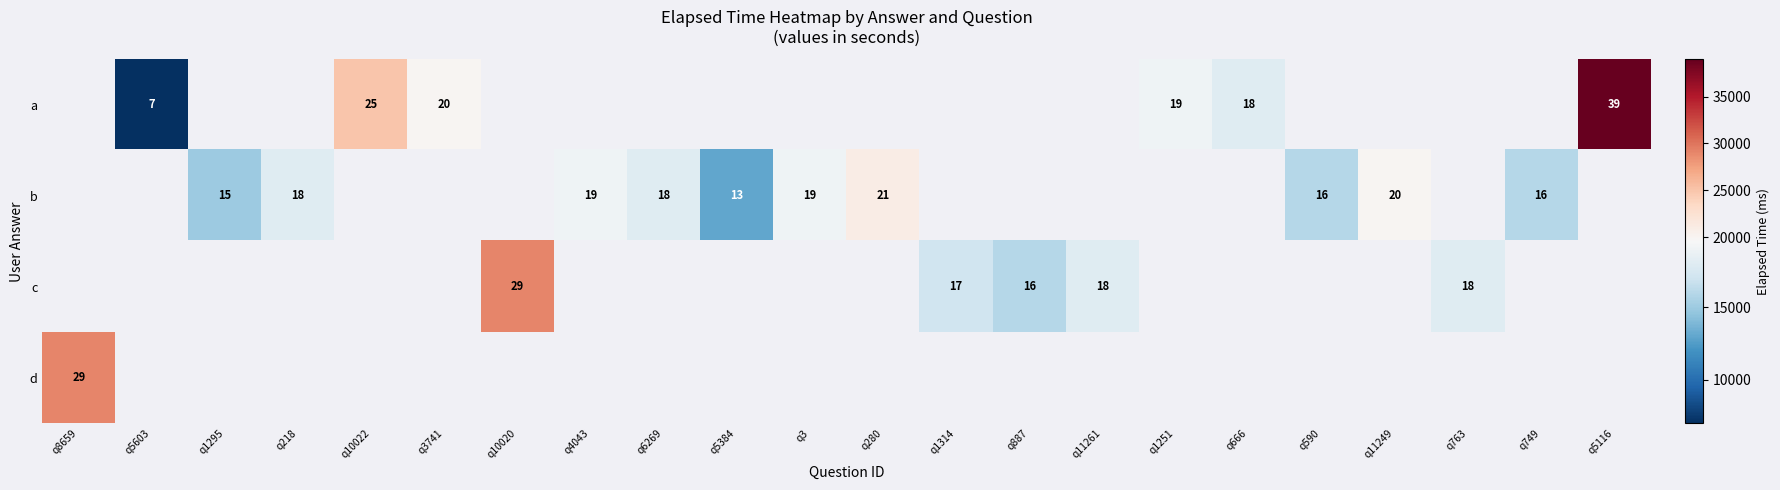

The value of b at q6269 is 31. True or false?

False